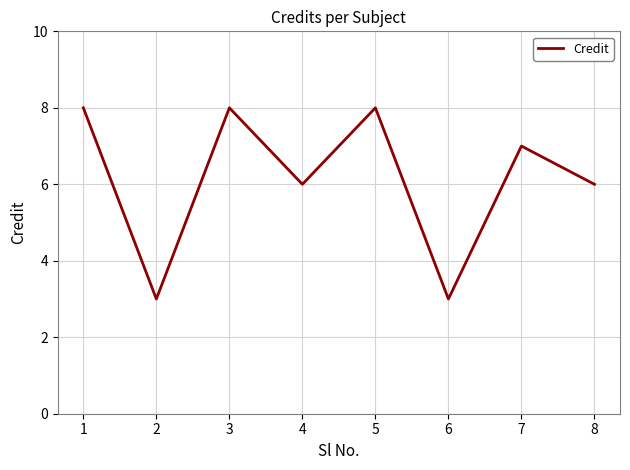

Reading left to right, transcribe all the data shown in this chart.

8	3	8	6	8	3	7	6